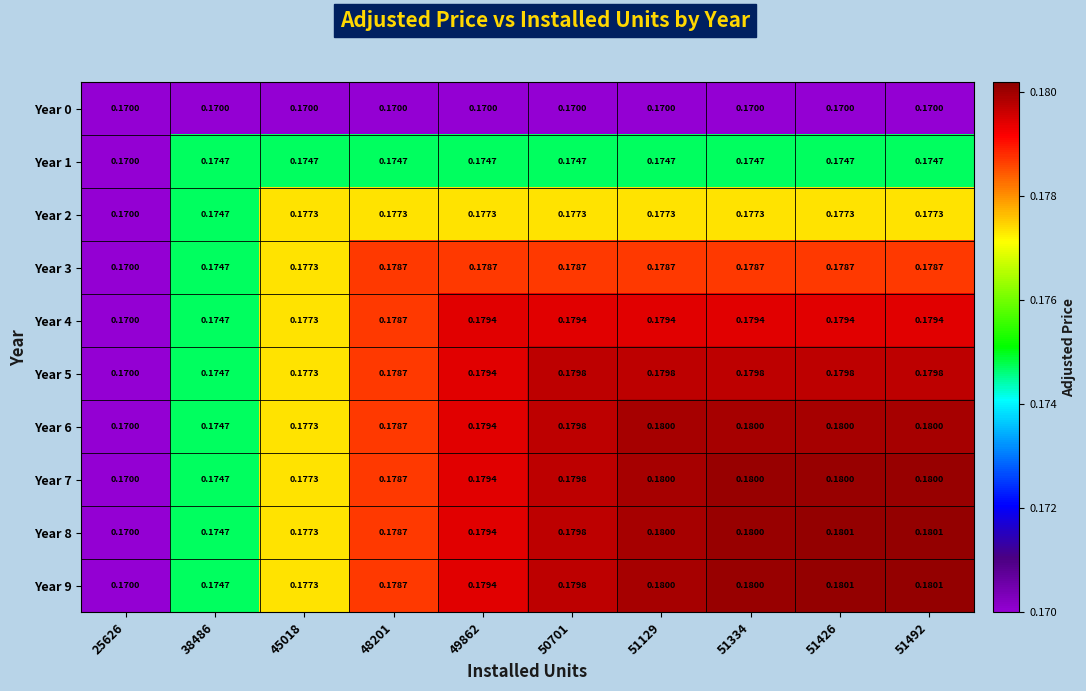

Is the value of Year 2 at 25626 greater than the value of Year 7 at 48201?

No